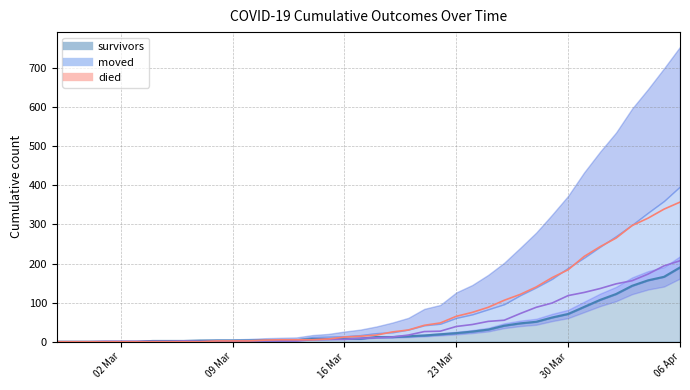

True or false: moved and survivors intersect in this chart.

True